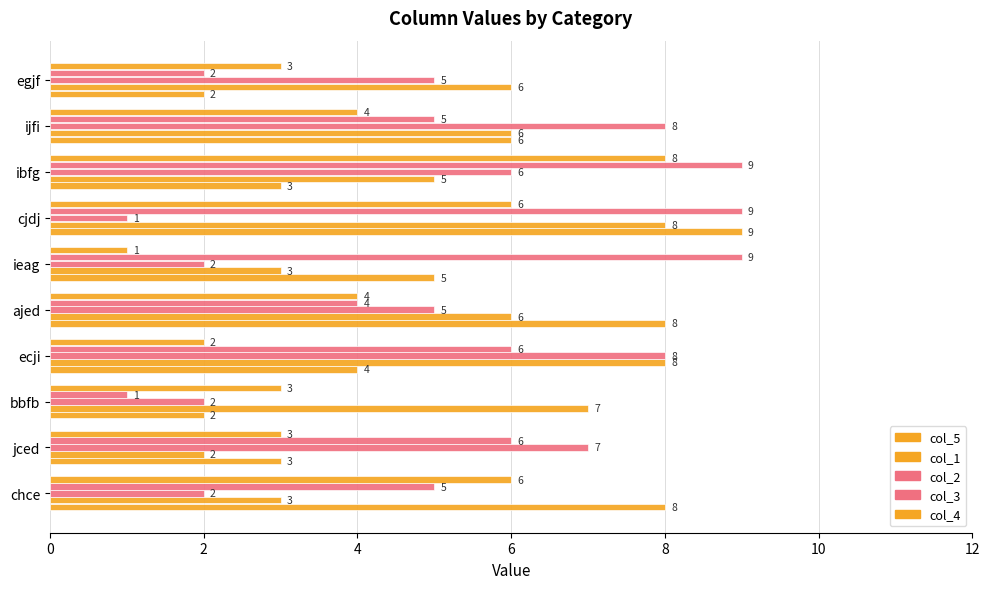

Which series has the largest total across all categories?

col_3